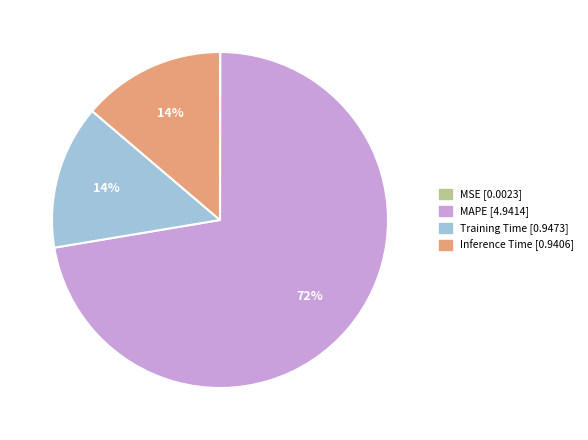

What percentage is the Training Time slice, to the nearest percent?

14%